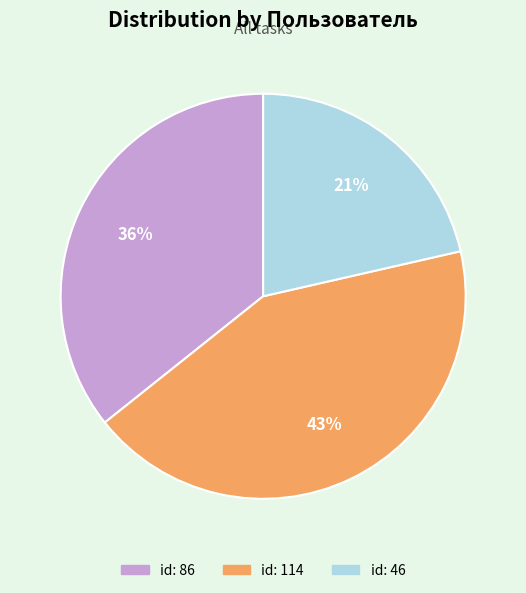

To the nearest percent, what portion does id: 114 represent?

43%